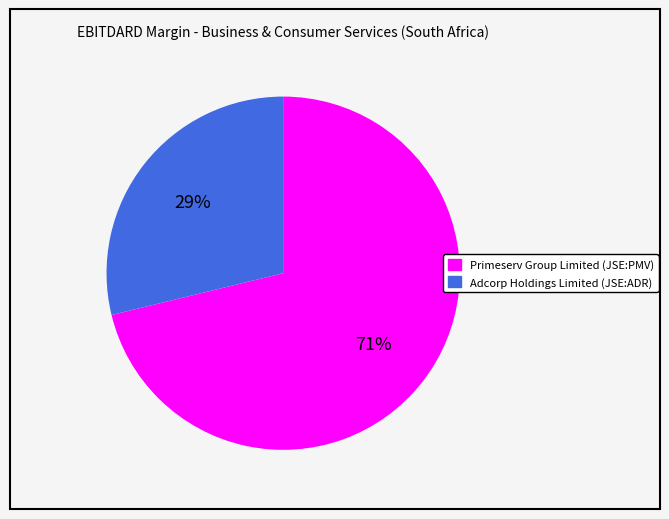

To the nearest percent, what is the average slice percentage?

50%